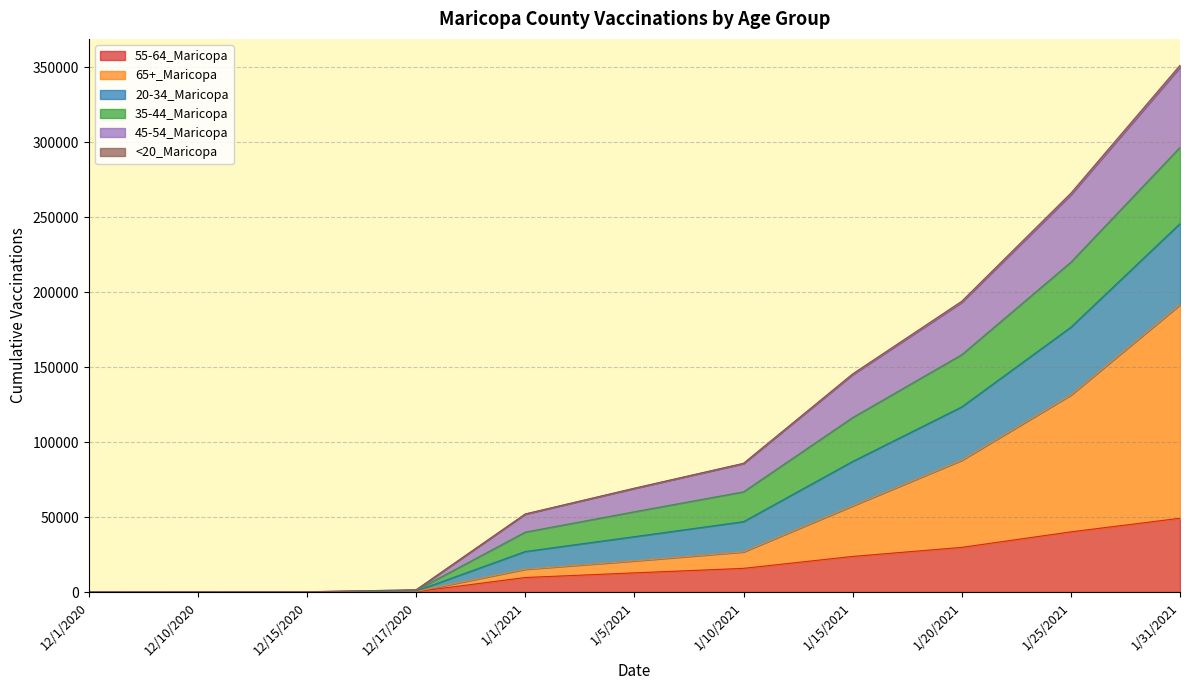

Which category has the highest value in the 55-64_Maricopa series?

1/31/2021